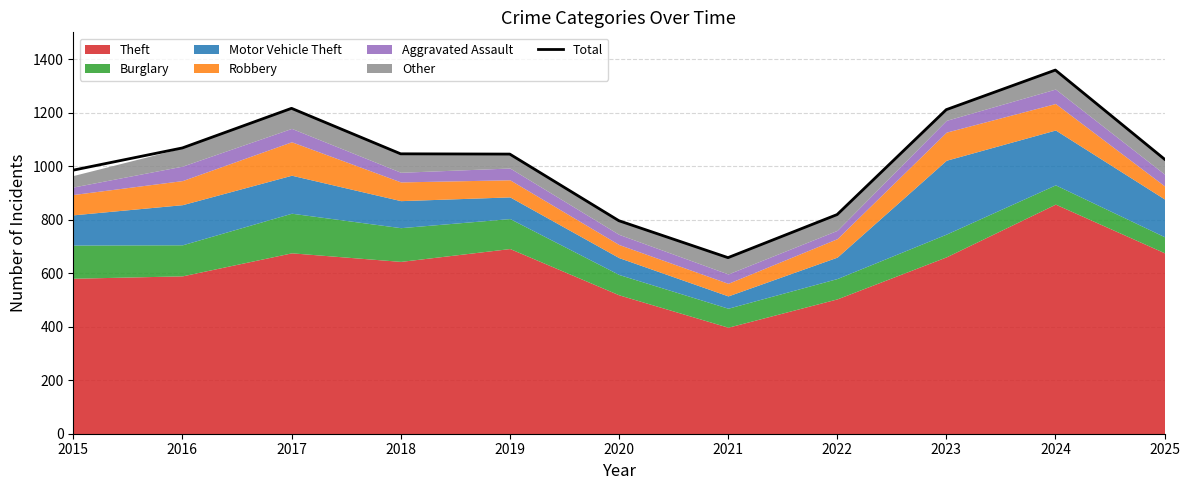

How many interior local valleys (lower than both neighbors) does the data have?

1